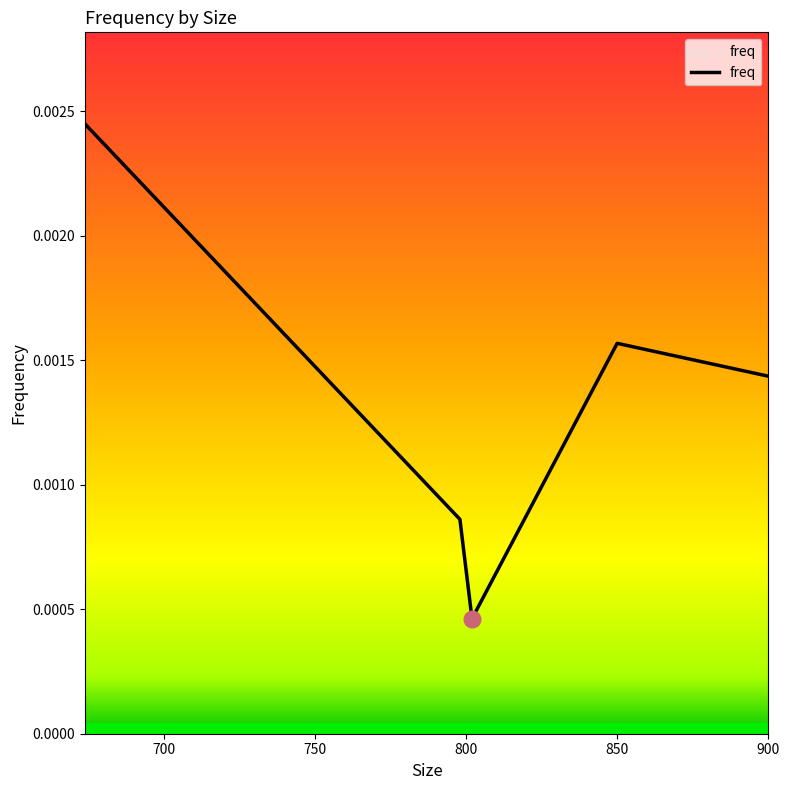

How many values are between 0 and 1?

5